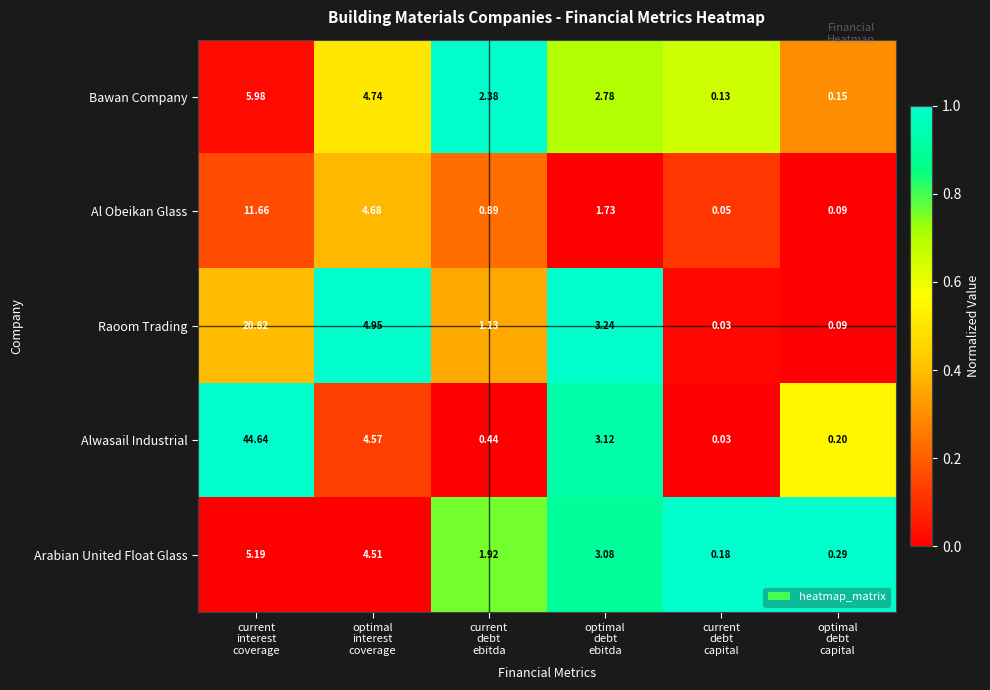

Rank the series by their maximum value, from lowest to highest.

Arabian United Float Glass, Bawan Company, Al Obeikan Glass, Raoom Trading, Alwasail Industrial